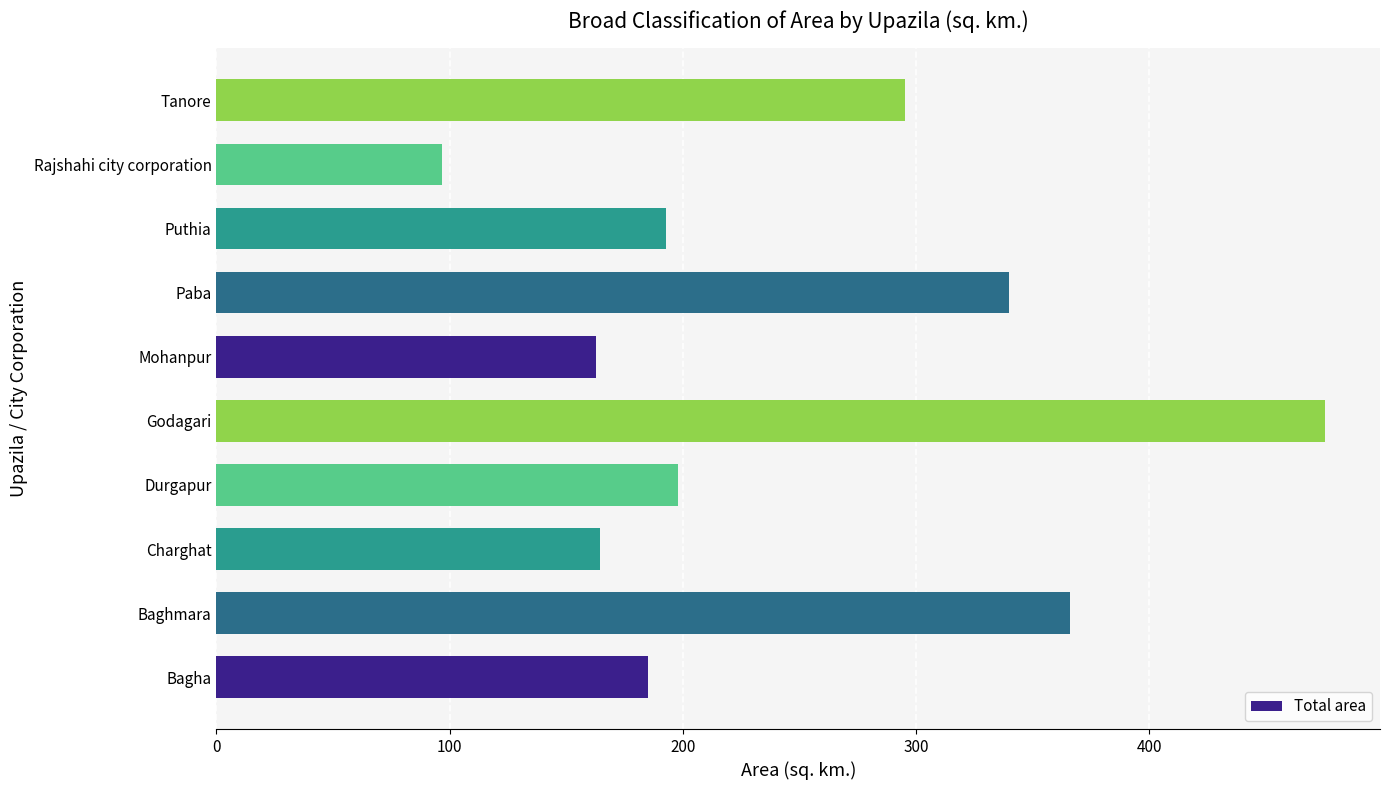

How many categories are shown in the chart?

10